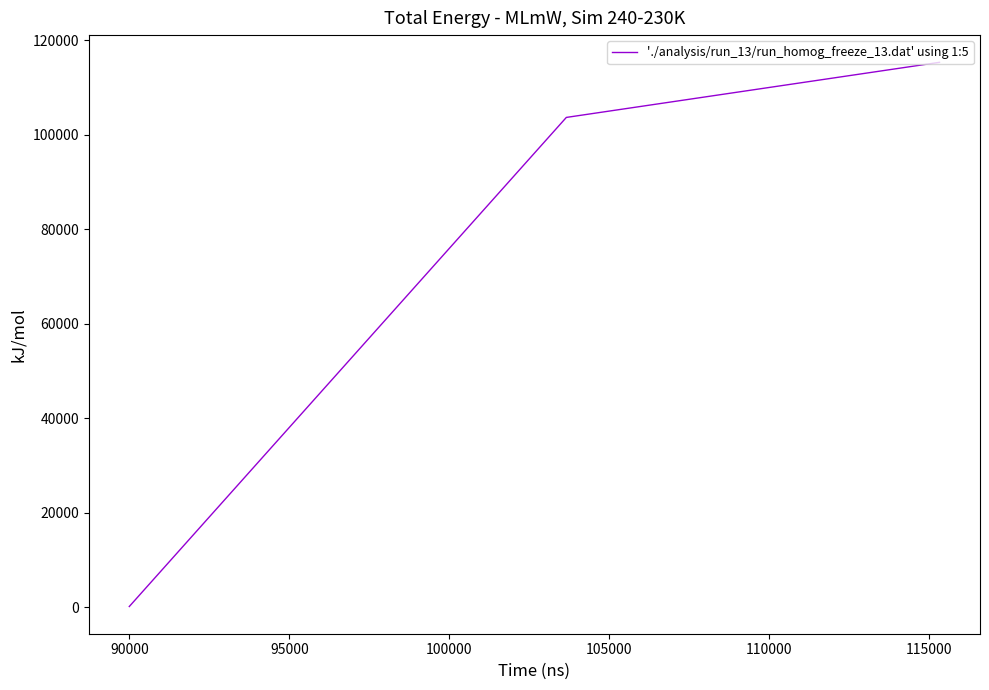

What is the difference between the maximum and minimum values?

115178